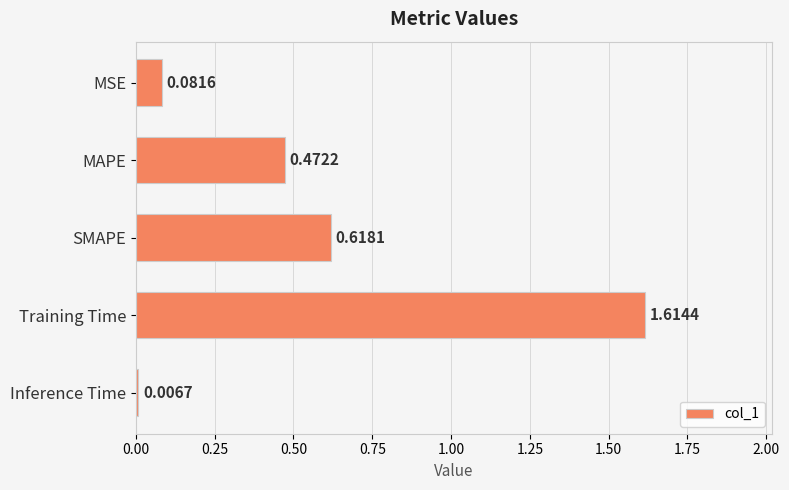

Are the bars grouped side by side (vs. stacked)?

No